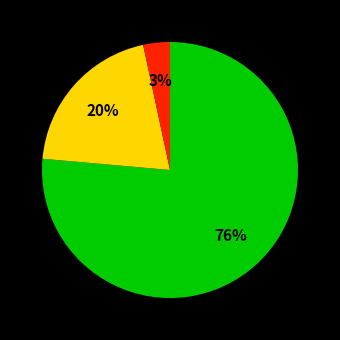

Is there any slice that represents more than half of the pie?

Yes